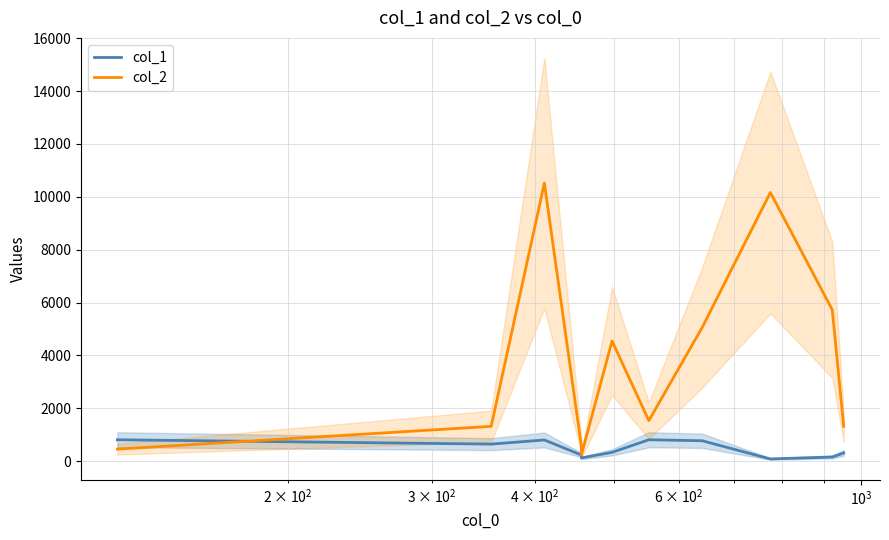

Which series has the widest spread of values?

col_2